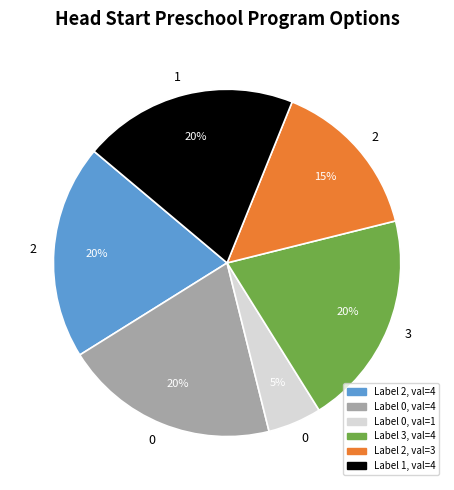

Does any single category account for the majority?

No